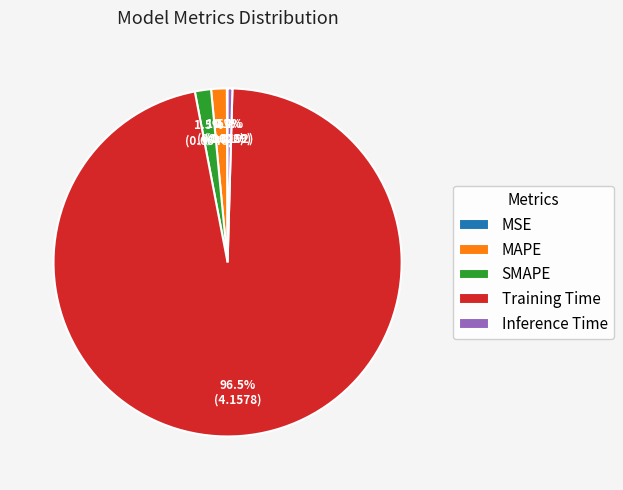

To the nearest percent, what is the average slice percentage?

20%